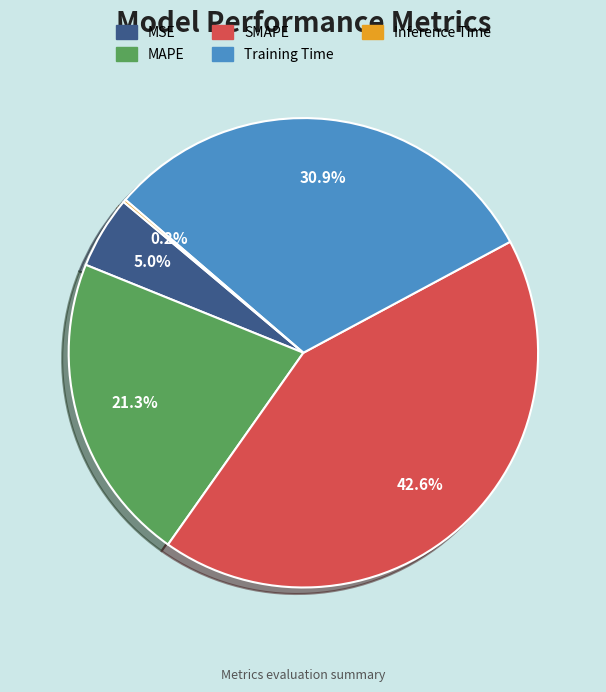

Between SMAPE and MAPE, which is larger?

SMAPE